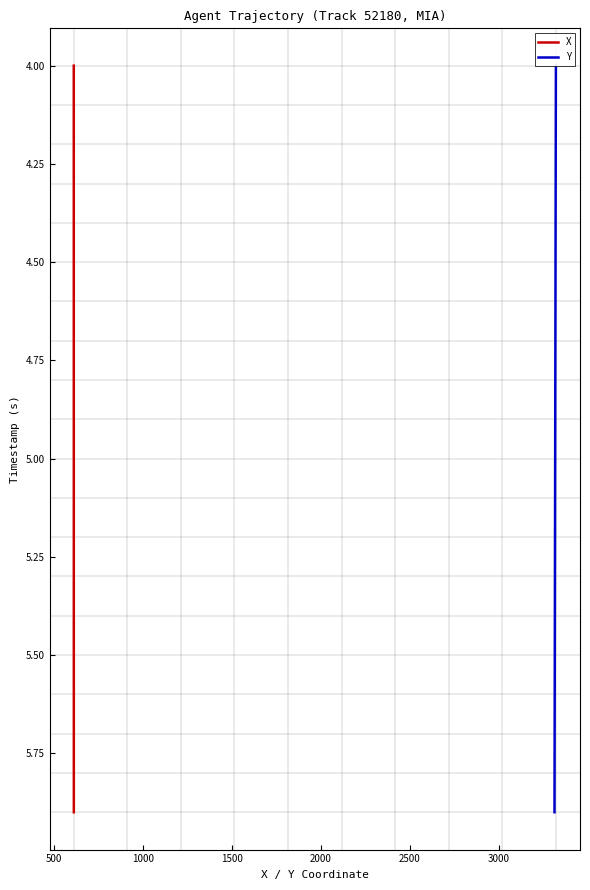

The value of X at 0 is 1.2. True or false?

False